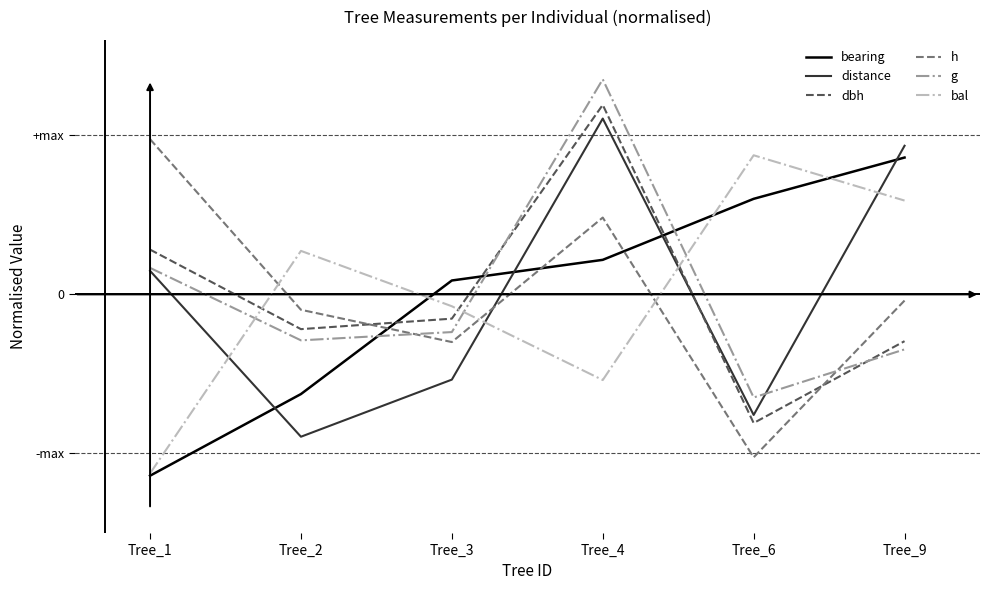

What is the minimum value for bal?

-1.1